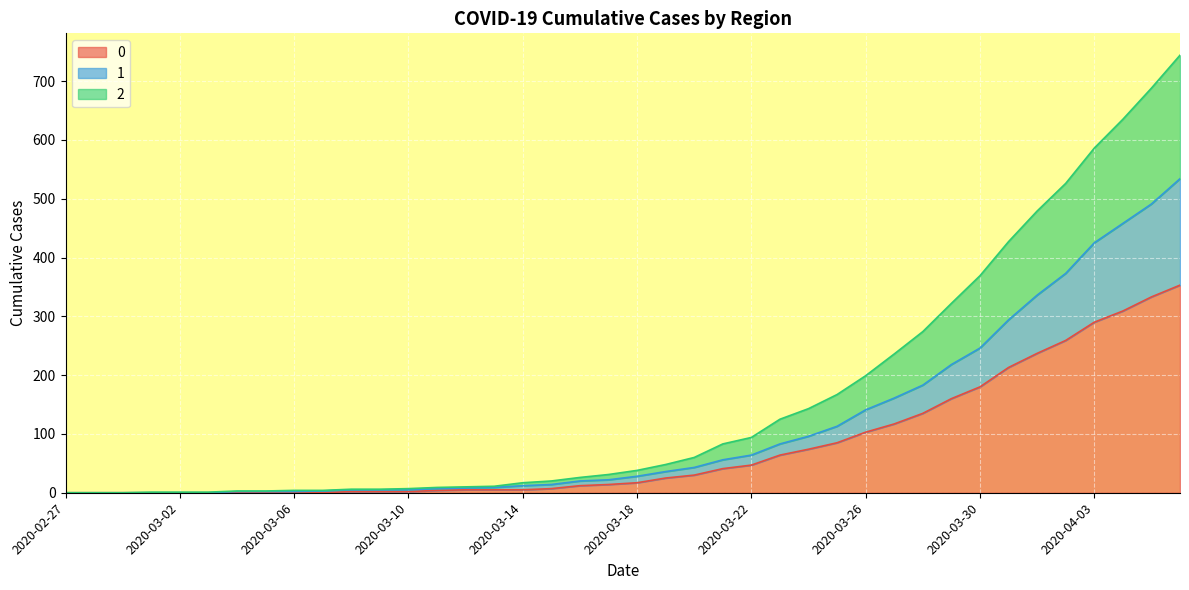

Reading left to right, list all the values displayed in this chart.

0: 2020-02-27=0	2020-02-28=0	2020-02-29=0	2020-03-01=0	2020-03-02=0	2020-03-03=0	2020-03-04=0	2020-03-05=0	2020-03-06=0	2020-03-07=0	2020-03-08=2	2020-03-09=2	2020-03-10=2	2020-03-11=4	2020-03-12=5	2020-03-13=5	2020-03-14=5	2020-03-15=7	2020-03-16=12	2020-03-17=14	2020-03-18=17	2020-03-19=25	2020-03-20=30	2020-03-21=41	2020-03-22=47	2020-03-23=64	2020-03-24=74	2020-03-25=85	2020-03-26=103	2020-03-27=117	2020-03-28=135	2020-03-29=160	2020-03-30=180	2020-03-31=213	2020-04-01=237	2020-04-02=259	2020-04-03=290	2020-04-04=309	2020-04-05=333	2020-04-06=353
1: 2020-02-27=0	2020-02-28=0	2020-02-29=0	2020-03-01=0	2020-03-02=0	2020-03-03=0	2020-03-04=2	2020-03-05=2	2020-03-06=2	2020-03-07=3	2020-03-08=5	2020-03-09=5	2020-03-10=5	2020-03-11=7	2020-03-12=8	2020-03-13=9	2020-03-14=12	2020-03-15=14	2020-03-16=20	2020-03-17=22	2020-03-18=28	2020-03-19=36	2020-03-20=43	2020-03-21=56	2020-03-22=64	2020-03-23=83	2020-03-24=96	2020-03-25=113	2020-03-26=141	2020-03-27=161	2020-03-28=183	2020-03-29=218	2020-03-30=246	2020-03-31=294	2020-04-01=336	2020-04-02=373	2020-04-03=425	2020-04-04=458	2020-04-05=491	2020-04-06=534
2: 2020-02-27=0	2020-02-28=0	2020-02-29=0	2020-03-01=1	2020-03-02=1	2020-03-03=1	2020-03-04=3	2020-03-05=3	2020-03-06=4	2020-03-07=4	2020-03-08=6	2020-03-09=6	2020-03-10=7	2020-03-11=9	2020-03-12=10	2020-03-13=11	2020-03-14=17	2020-03-15=20	2020-03-16=26	2020-03-17=31	2020-03-18=38	2020-03-19=48	2020-03-20=60	2020-03-21=83	2020-03-22=94	2020-03-23=125	2020-03-24=143	2020-03-25=167	2020-03-26=199	2020-03-27=236	2020-03-28=274	2020-03-29=322	2020-03-30=369	2020-03-31=427	2020-04-01=479	2020-04-02=526	2020-04-03=586	2020-04-04=635	2020-04-05=688	2020-04-06=744